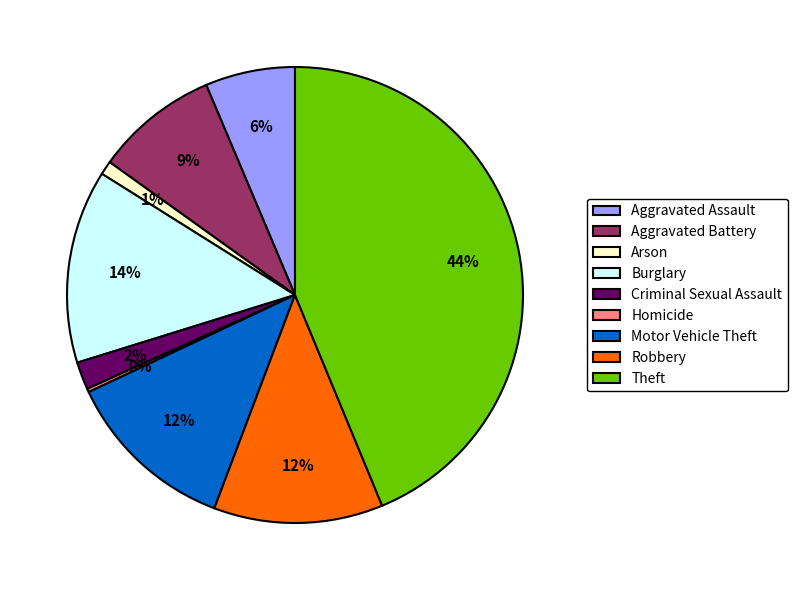

Is it true that Theft is 38% of the pie?

False